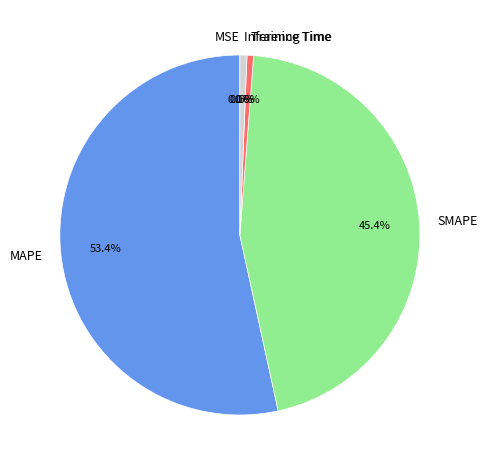

Is there any slice that represents more than half of the pie?

Yes